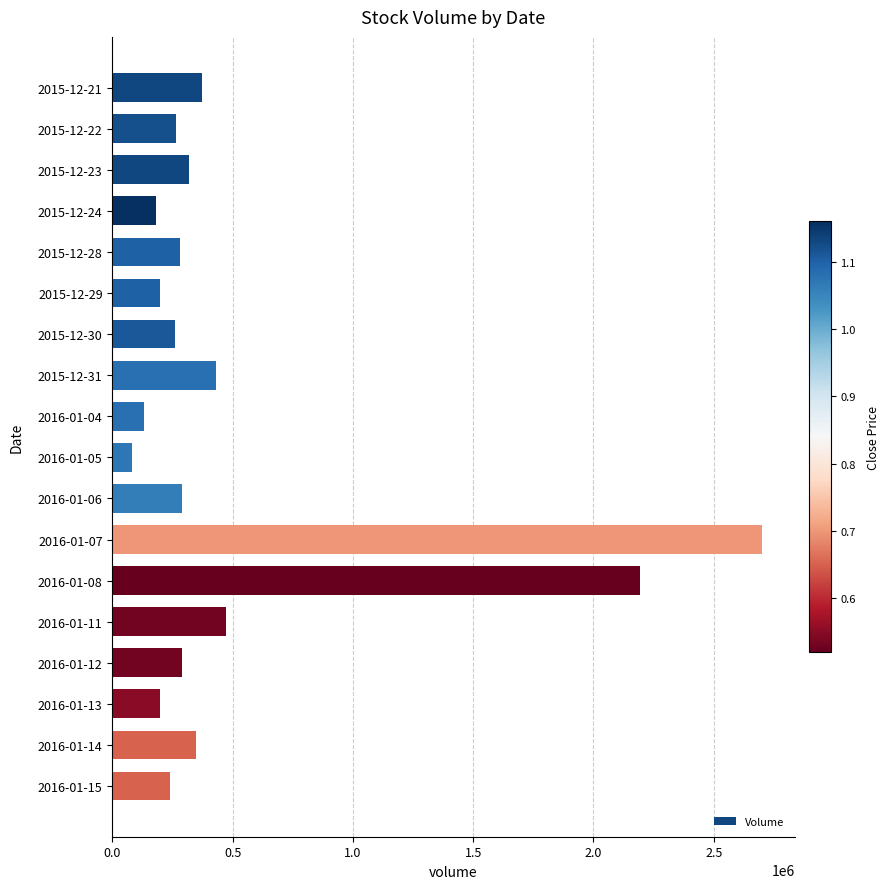

What is the difference between the maximum and second lowest values?

2572100